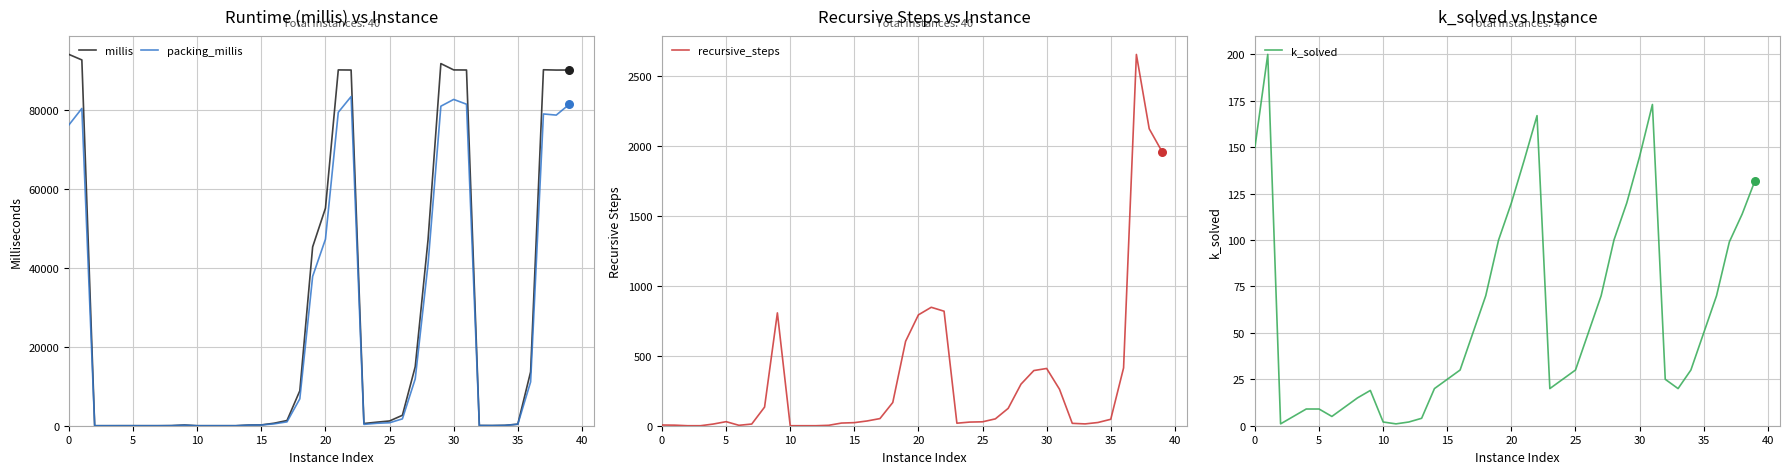

Which series has the largest total across all categories?

millis